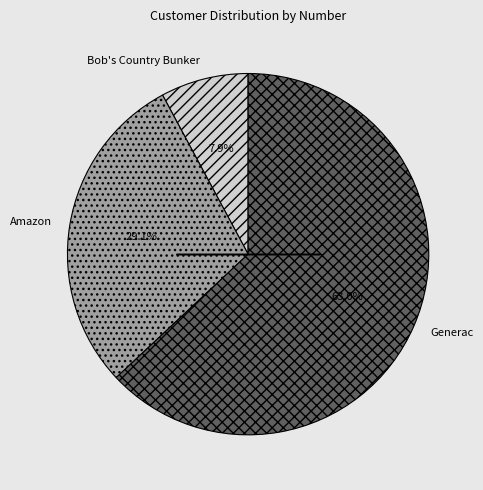

To the nearest percent, what is the difference between the largest and smallest slice percentages?

55%